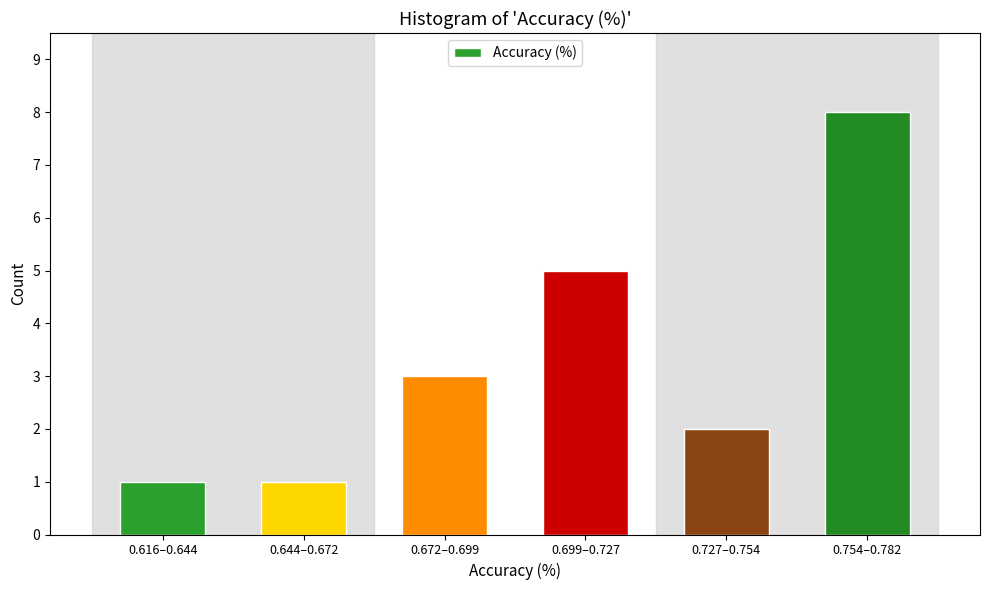

Reading left to right, extract all data points from this chart.

1	1	3	5	2	8